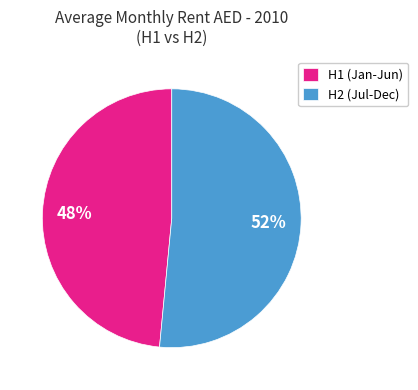

Rank the categories by value from highest to lowest.

H2 (Jul-Dec), H1 (Jan-Jun)